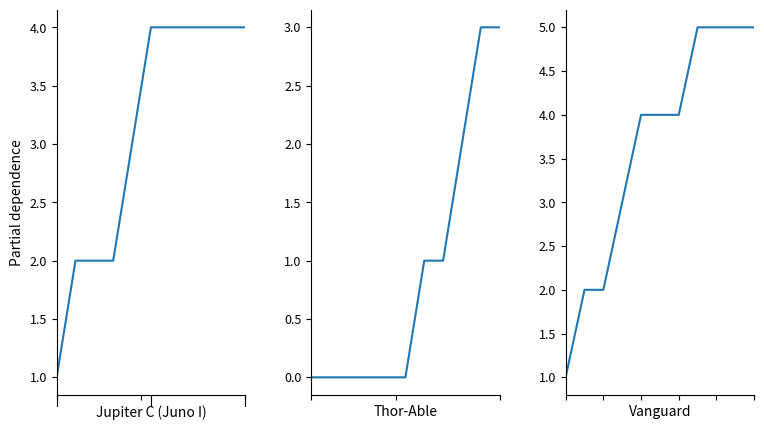

What is the greatest value displayed?

5